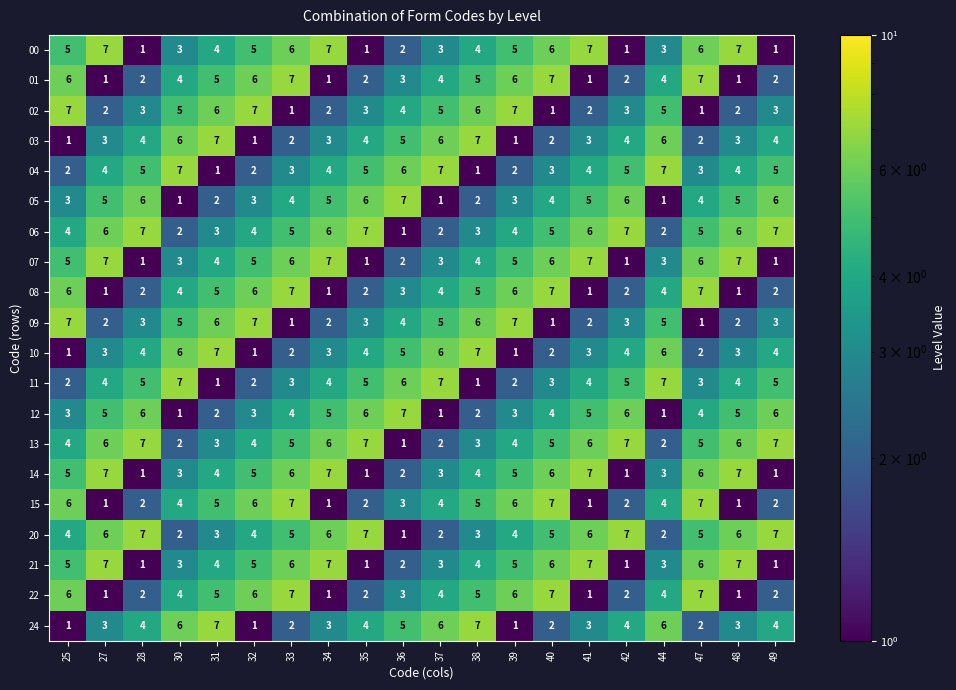

What is the total value across all series at 47?

89